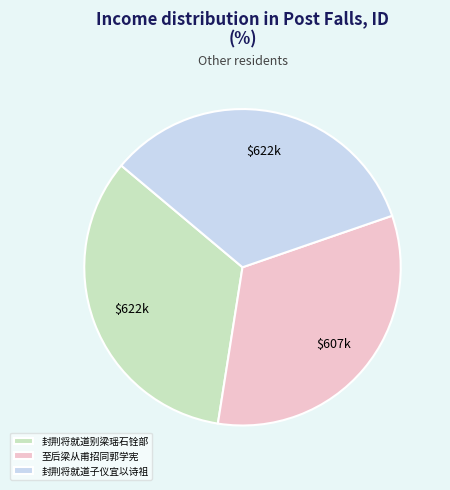

What is the ratio of the value at 至后梁从甫招同郭学宪 to the value at 封荆将就道子仪宜以诗祖?

1.0